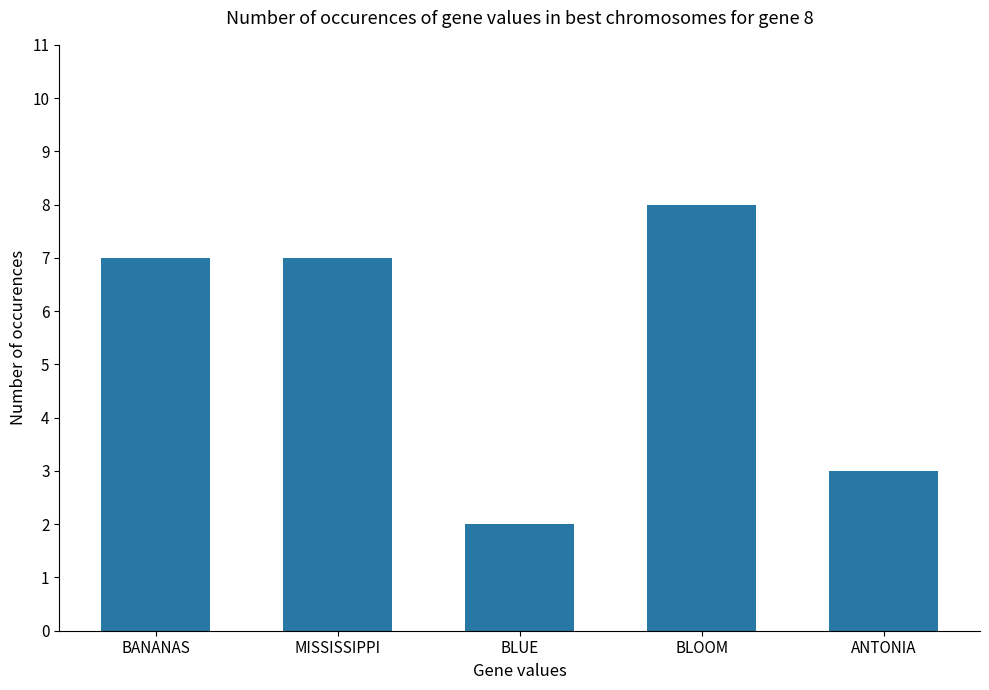

What is the approximate value at BANANAS?

7